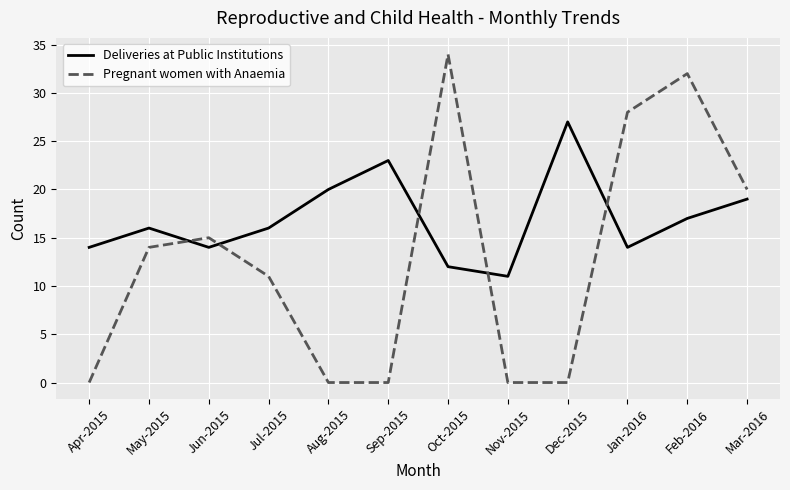

How many series are shown in this chart?

2